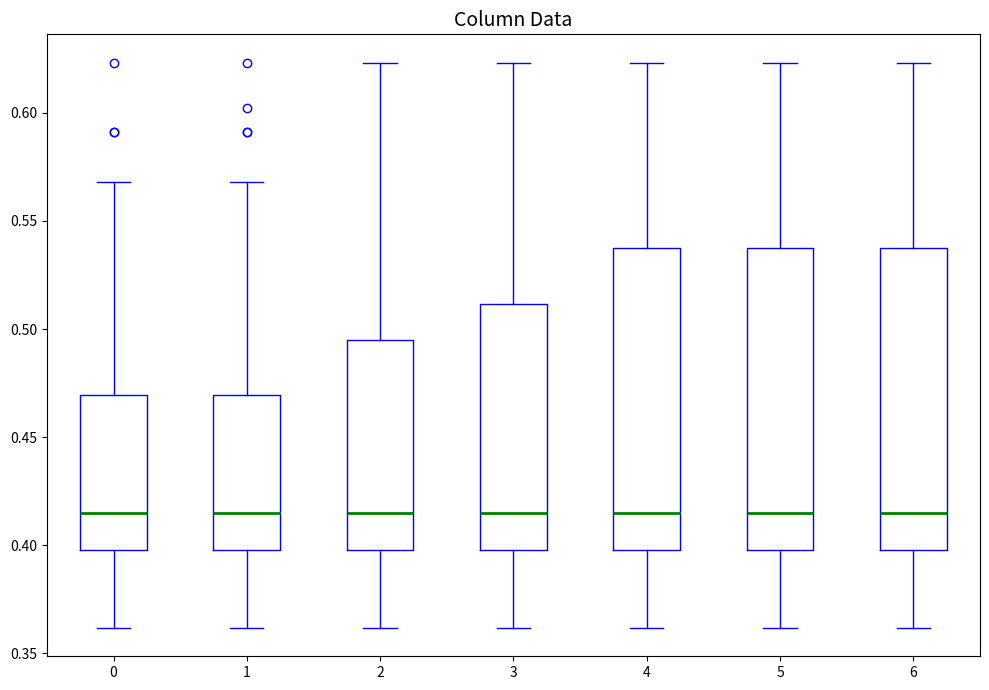

Reading left to right, read every box against the y-axis: the position of its median line, the range the box covers, and the ends of its whiskers. The values are not printed on the chart, so give them approximately, as read against the axis.

0: median 0.415, box 0.400 to 0.470, whiskers 0.360 to 0.570
1: median 0.415, box 0.400 to 0.470, whiskers 0.360 to 0.570
2: median 0.415, box 0.400 to 0.495, whiskers 0.360 to 0.625
3: median 0.415, box 0.400 to 0.510, whiskers 0.360 to 0.625
4: median 0.415, box 0.400 to 0.540, whiskers 0.360 to 0.625
5: median 0.415, box 0.400 to 0.540, whiskers 0.360 to 0.625
6: median 0.415, box 0.400 to 0.540, whiskers 0.360 to 0.625